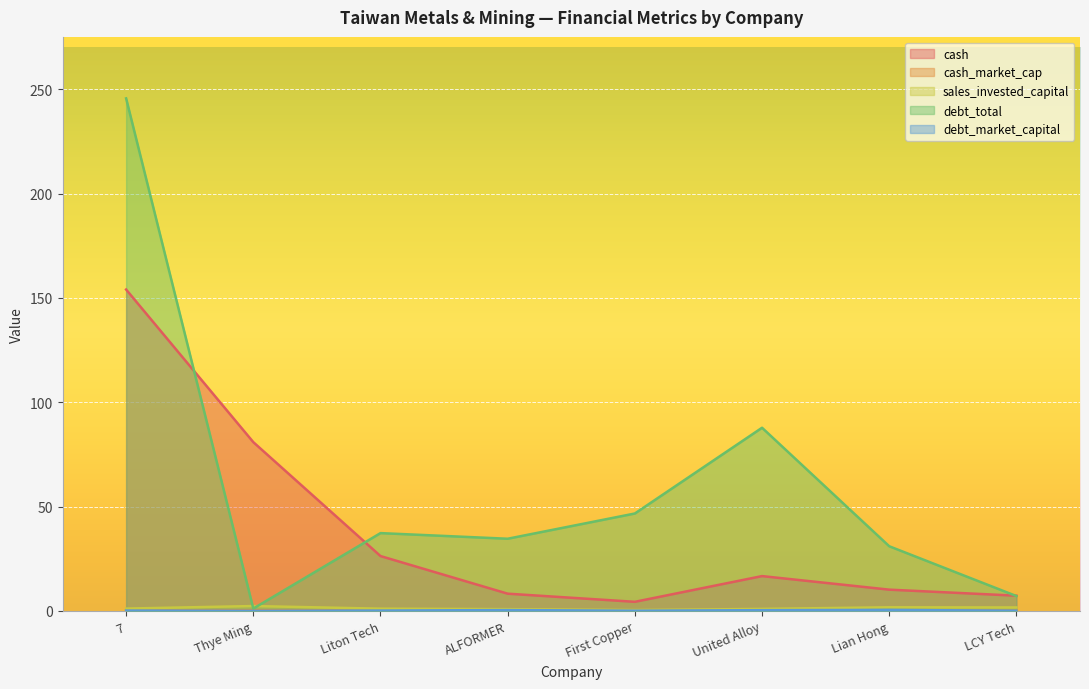

Rank the series at United Alloy from highest to lowest value.

debt_total, cash, sales_invested_capital, debt_market_capital, cash_market_cap